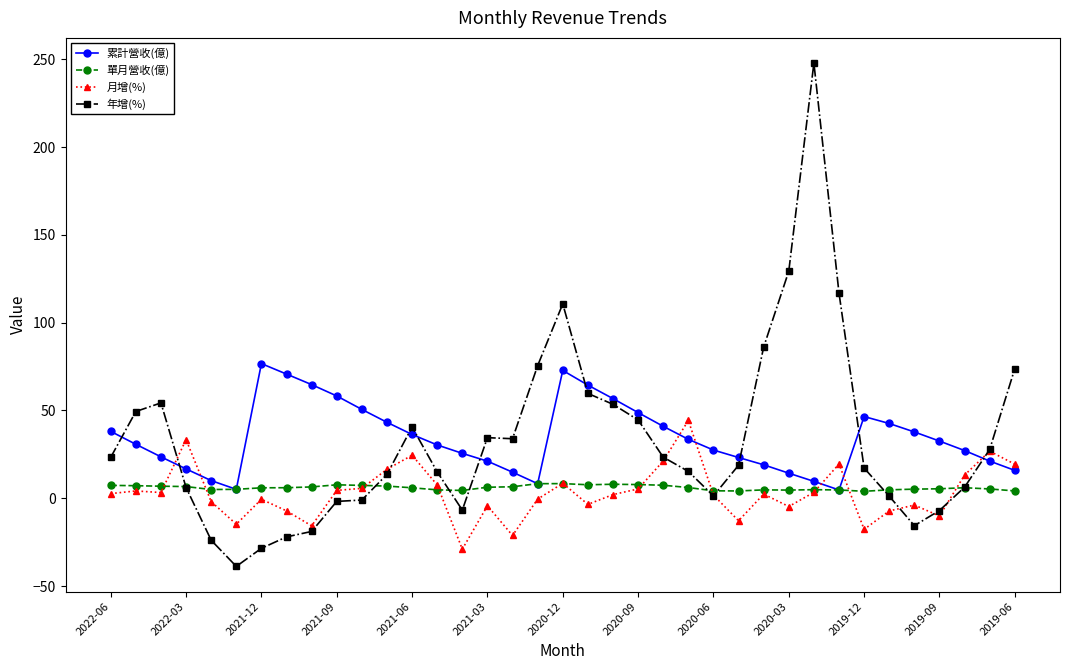

True or false: 月增(%) and 單月營收(億) cross at least once.

True